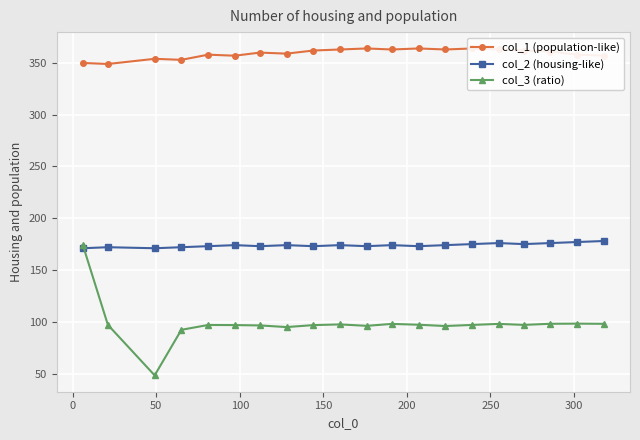

Does the chart display data point markers on the line(s)?

Yes